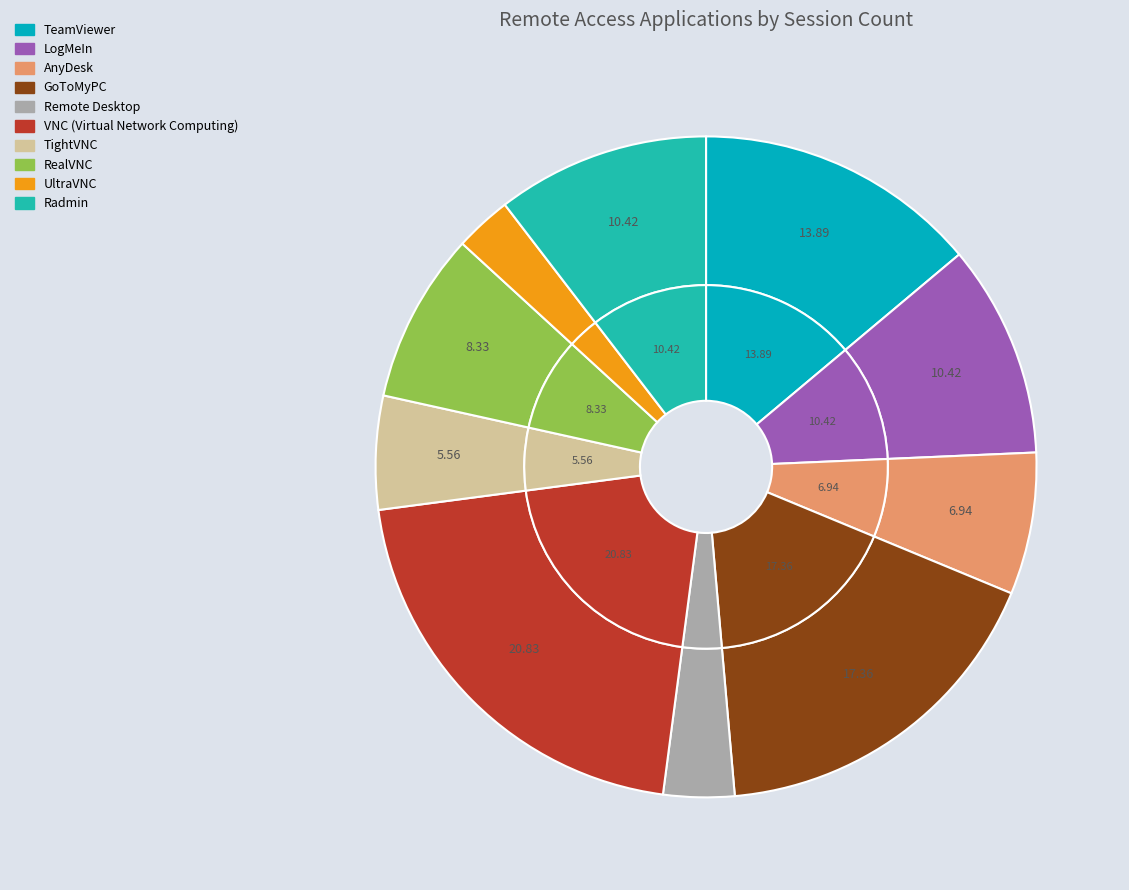

What is the smallest slice in the pie chart?

UltraVNC